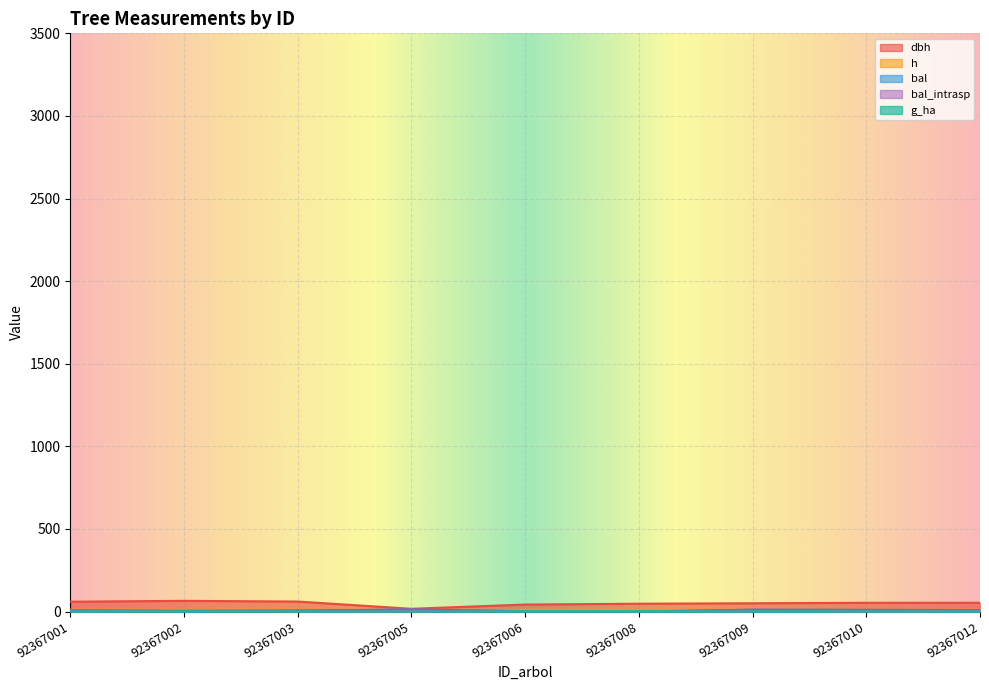

Is it true that h equals 18.1 at 92367006?

False